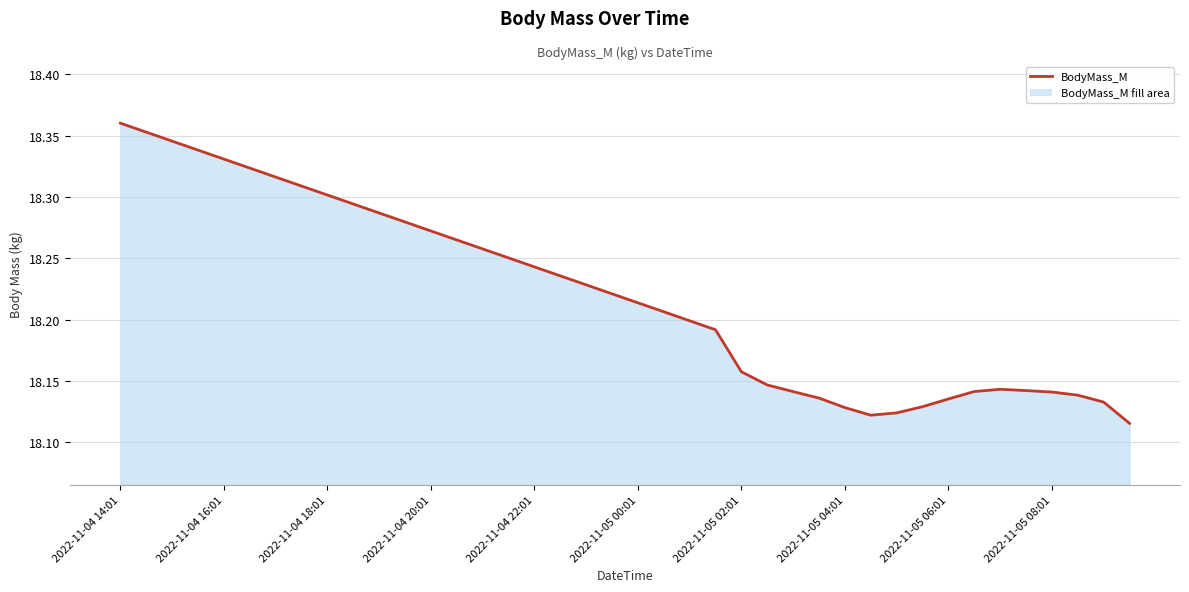

Which category has the highest value across all series?

2022-11-04 14:01